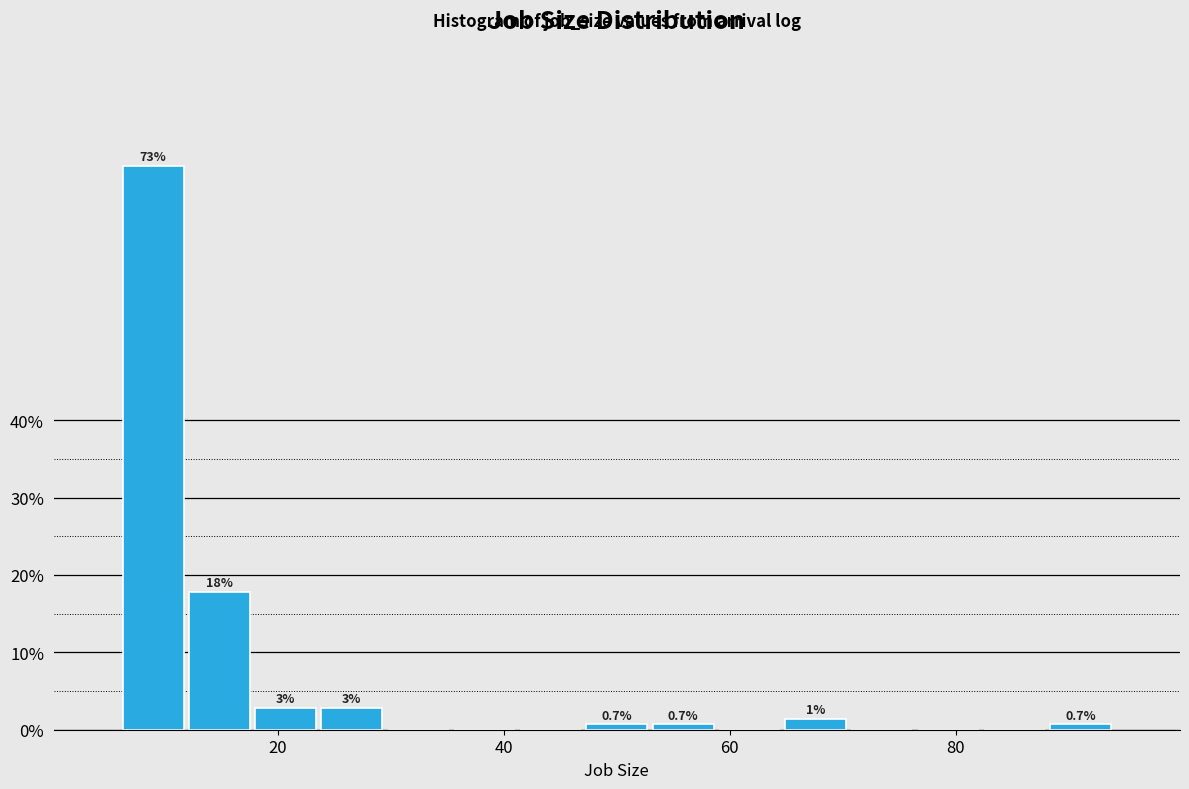

Read against the x-axis, roughly where is the centre of the tallest bar?

8